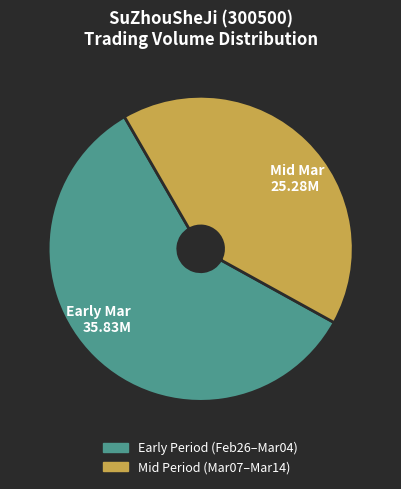

Which has a higher value, Early Mar 35.83M or Mid Mar 25.28M?

Early Mar 35.83M